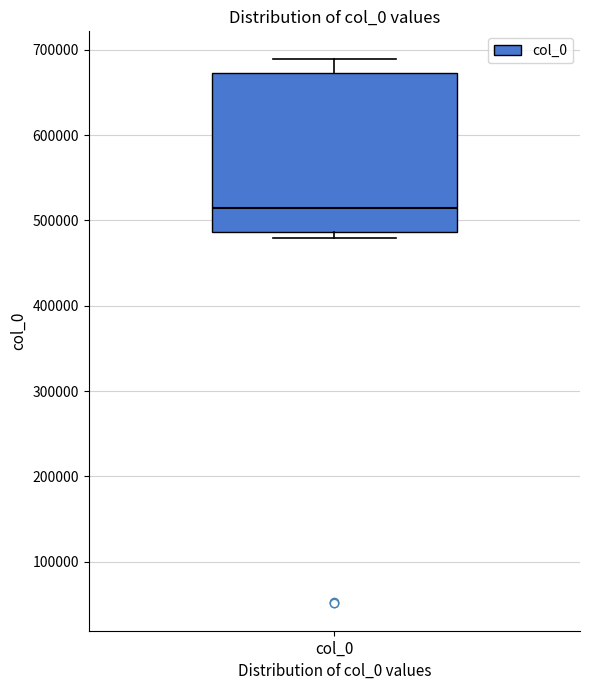

Read this box plot against the y-axis: the position of the median line, the range covered by the box, and the ends of both whiskers. The values are not printed on the chart, so give them approximately, as read against the axis.

median 510000, box 490000 to 670000, whiskers 480000 to 690000